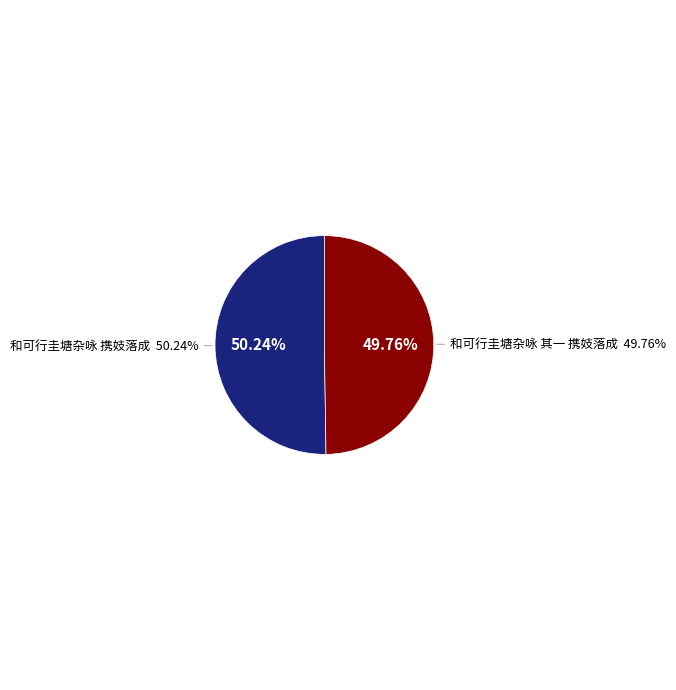

Approximately how many times larger is the value at 和可行圭塘杂咏 携妓落成 compared to 和可行圭塘杂咏 其一 携妓落成?

1.0